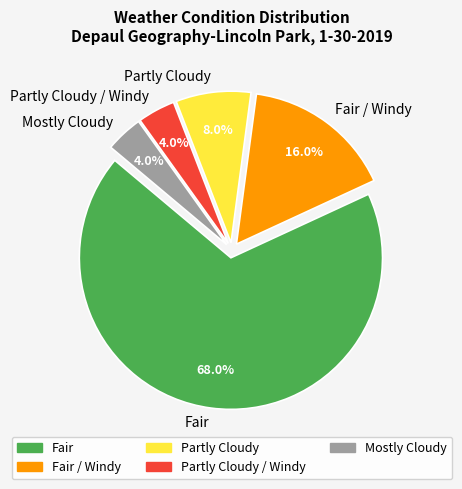

Which slice is the largest?

Fair